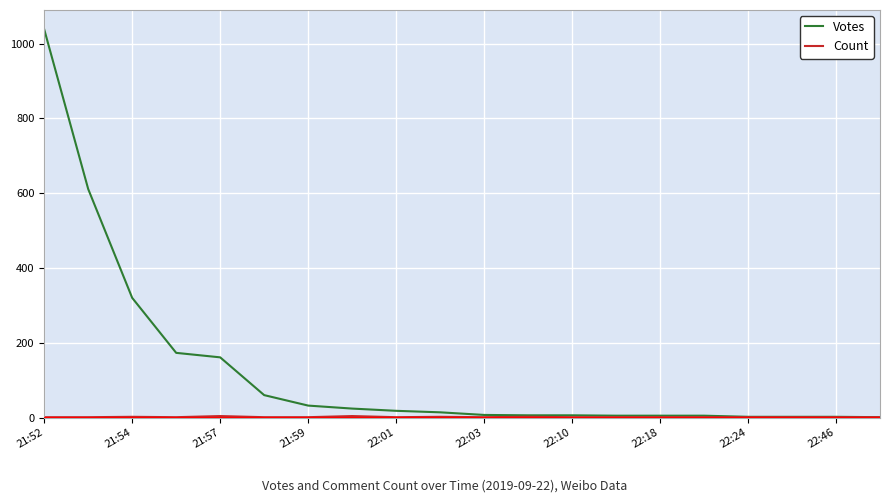

Which series has the largest total across all categories?

Votes